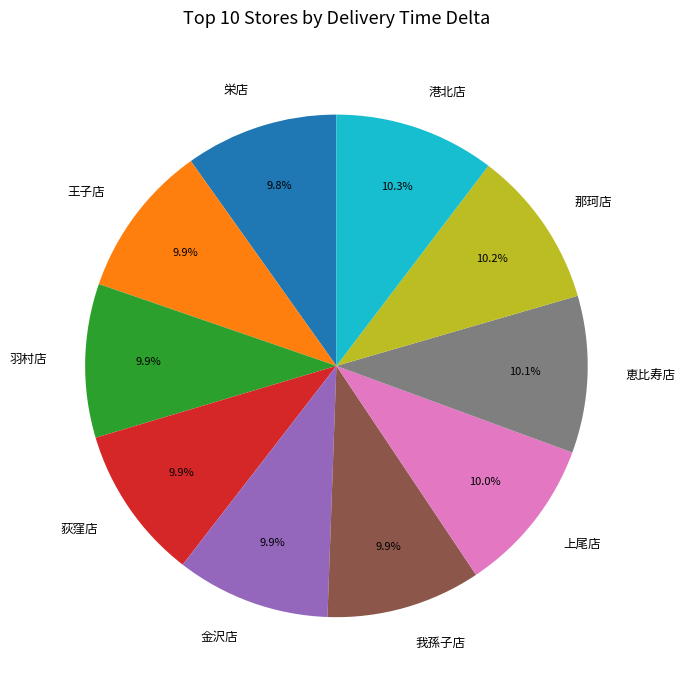

Is the sum of 港北店 and 恵比寿店 greater than half?

No